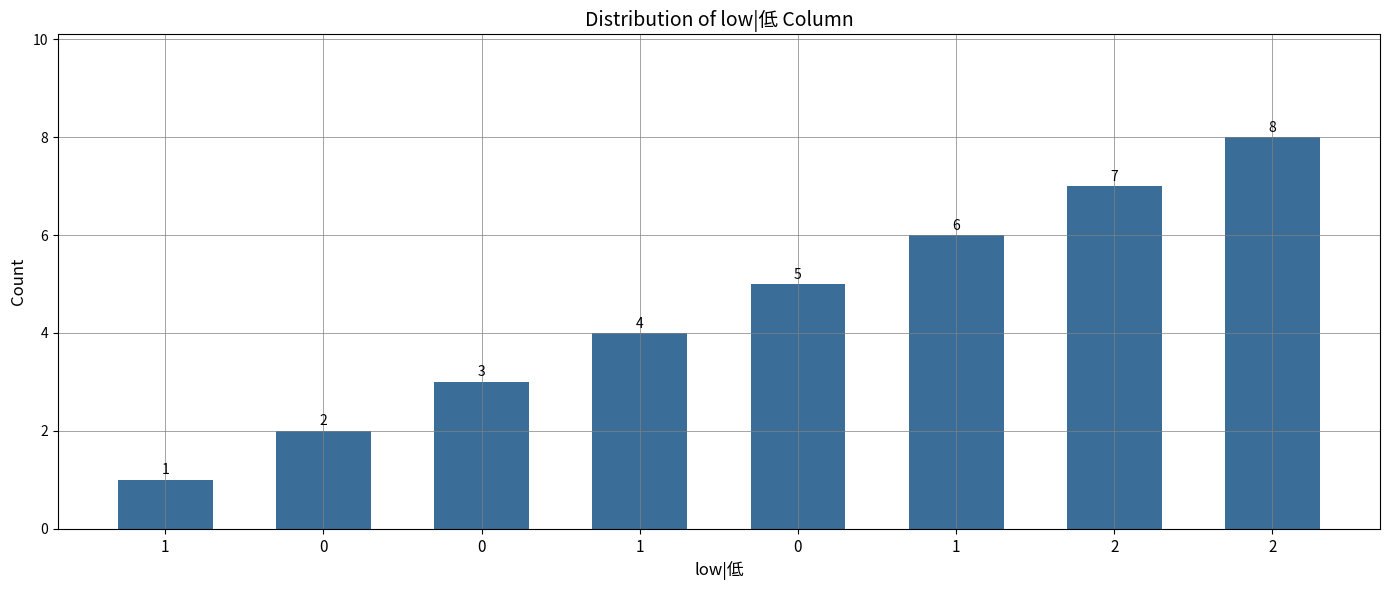

Are the bars horizontal?

No